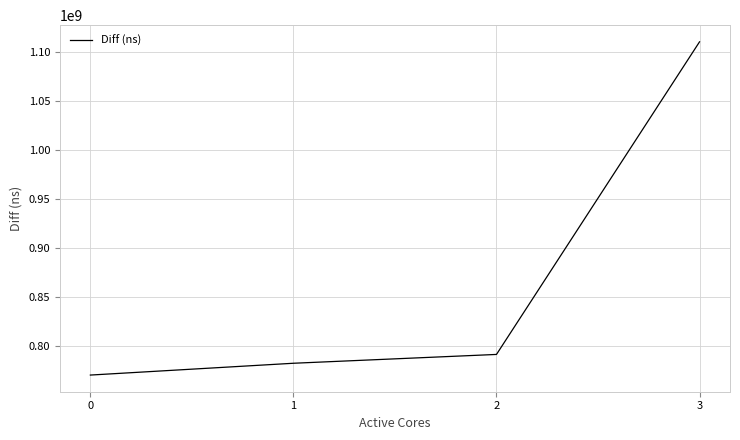

Reading left to right, transcribe all the data shown in this chart.

0=770297016	1=782347120	2=791357300	3=1110449713